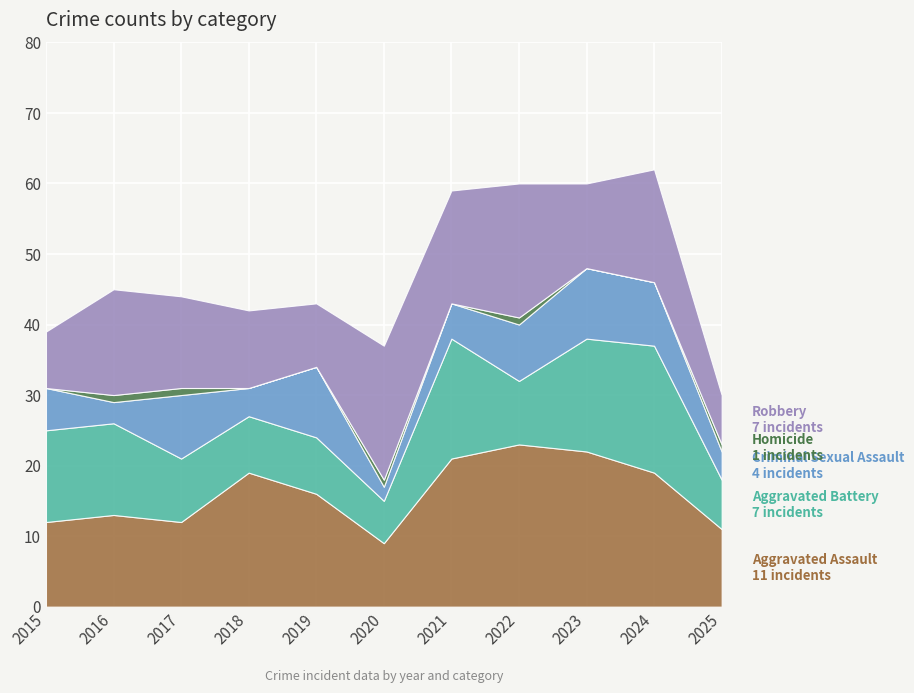

Rank the categories by Criminal Sexual Assault value from highest to lowest.

2019, 2023, 2017, 2024, 2022, 2015, 2021, 2018, 2025, 2016, 2020